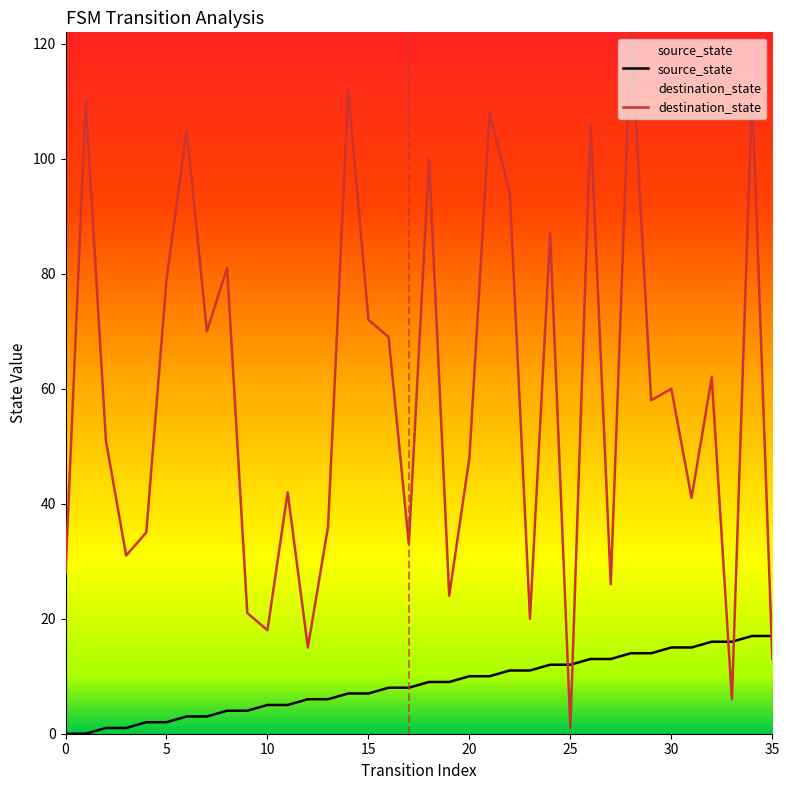

Rank the series by their average value, from lowest to highest.

source_state, destination_state